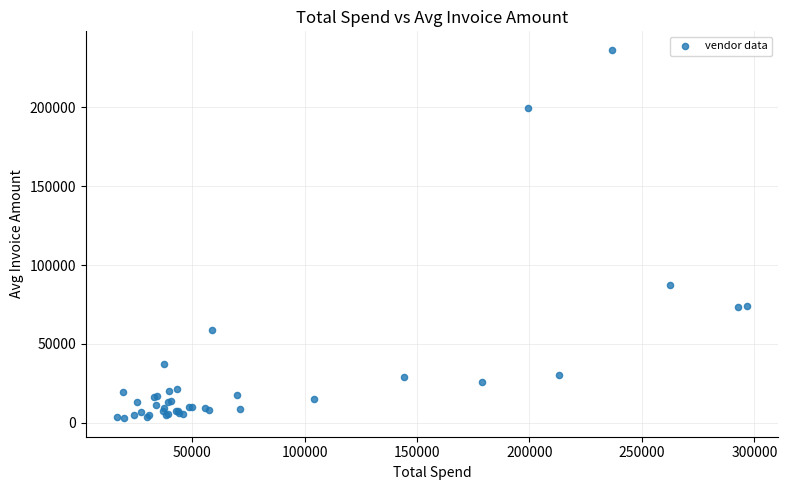

What Y value in the scatter plot is closest to 119705?

87538.7